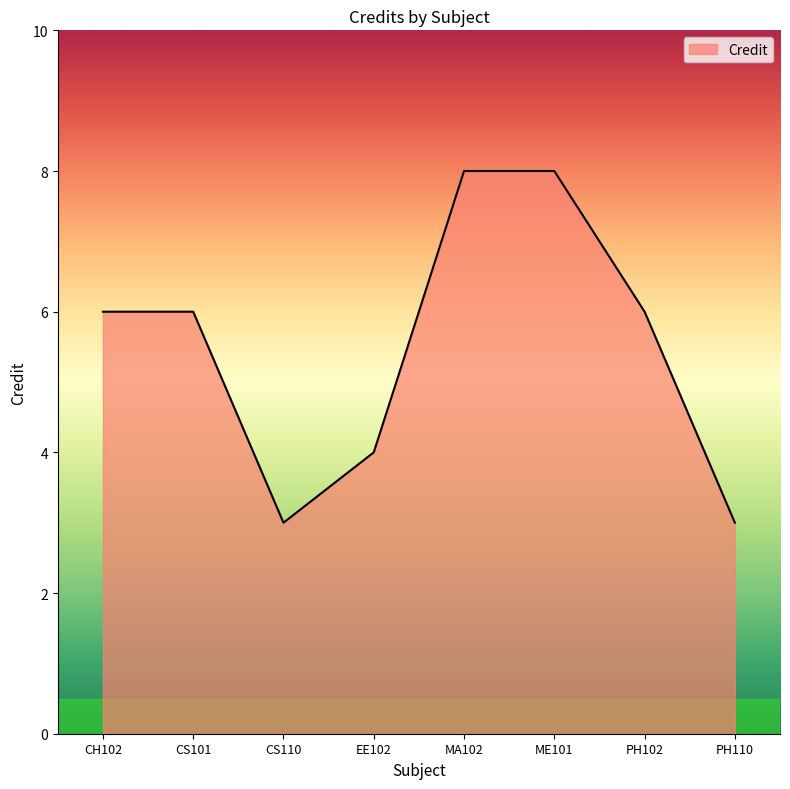

How many lines are shown in the chart?

1